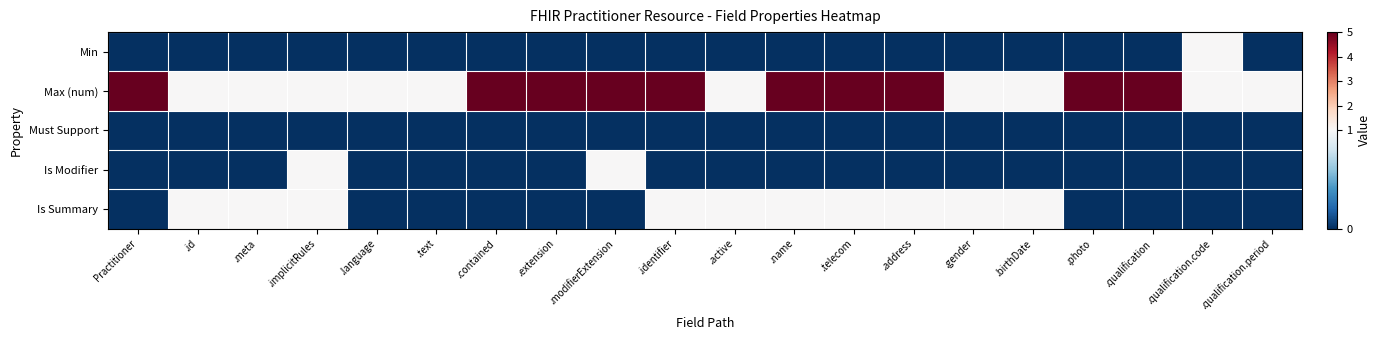

How many categories are shown in the chart?

20